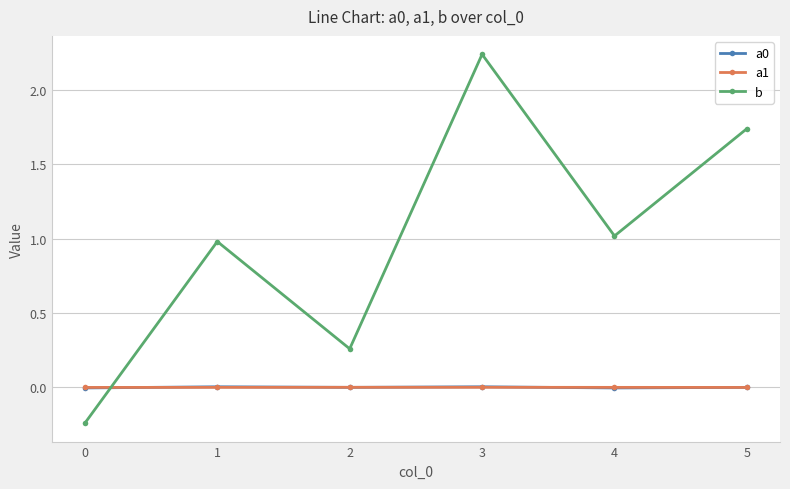

Which series has the largest total across all categories?

b